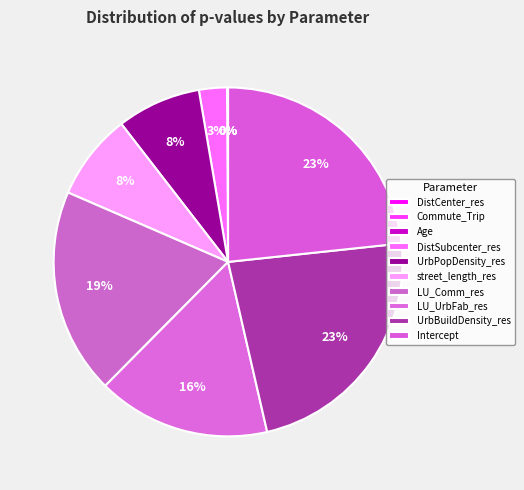

How many segments does this pie chart have?

10